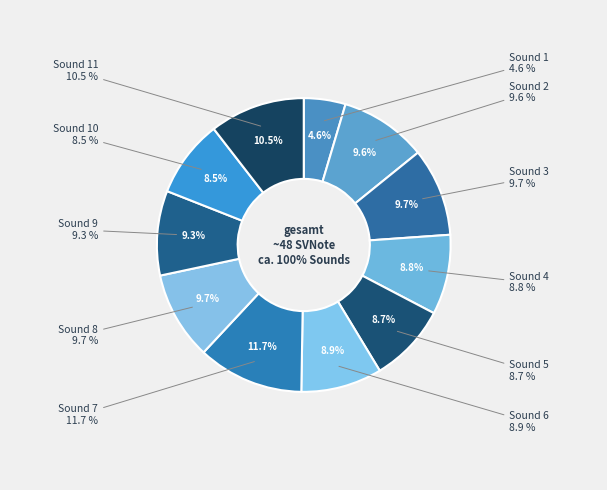

To the nearest percent, what is the difference between the largest and smallest slice percentages?

7%